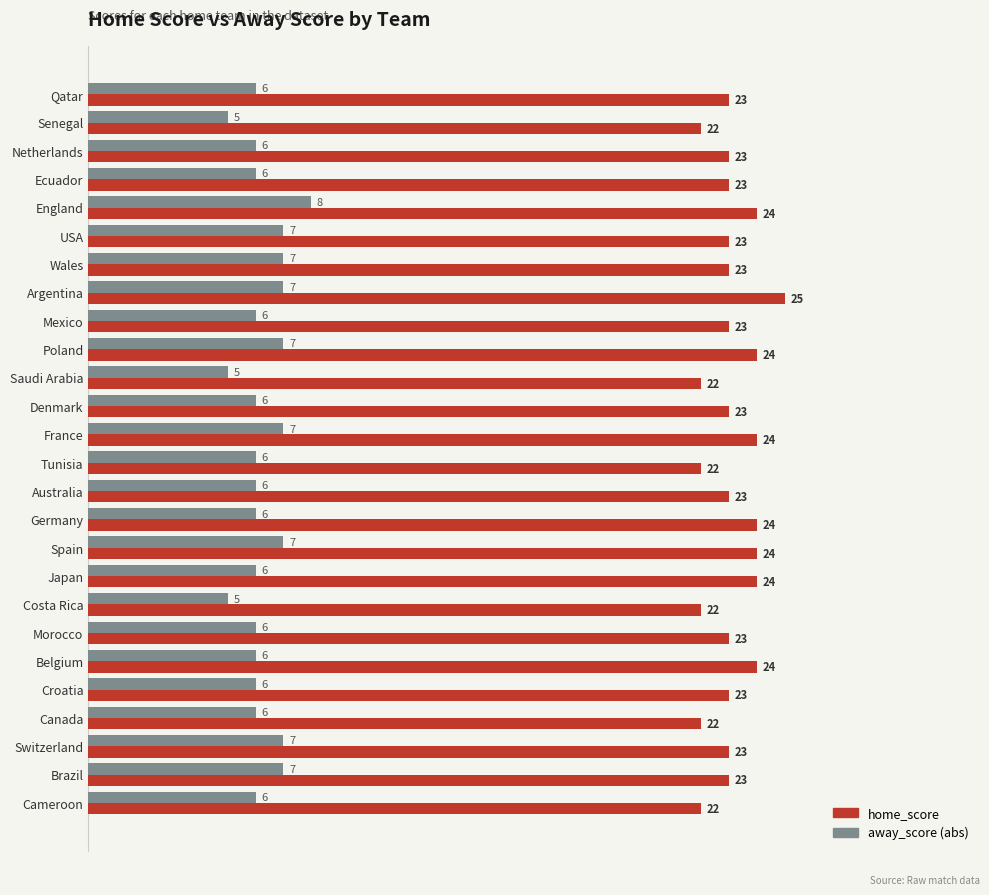

What is the spread (max minus min) of values at Senegal?

17